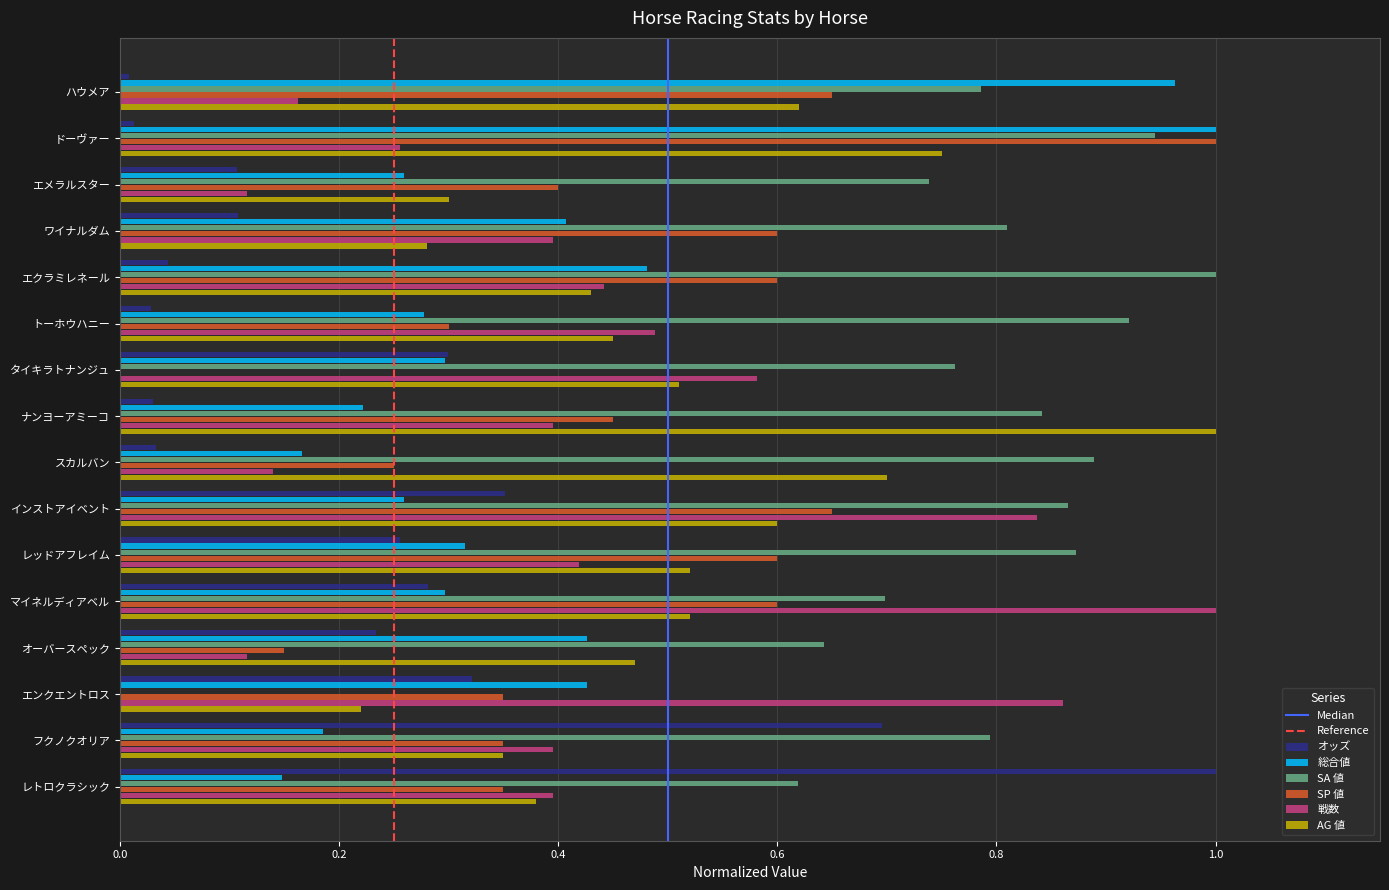

At which label does 戦数 reach its peak?

マイネルディアベル